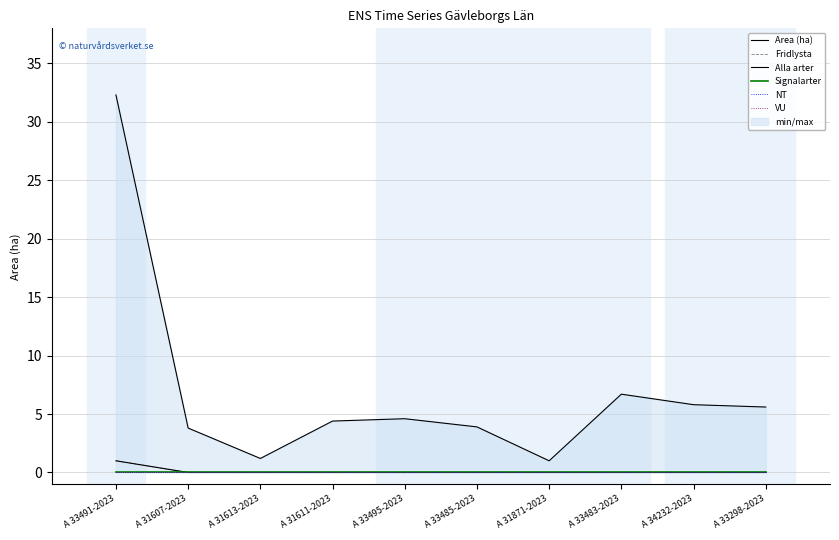

At A 33491-2023, list the series in order from smallest to largest.

Signalarter, NT, VU, Fridlysta, Alla arter, Area (ha)